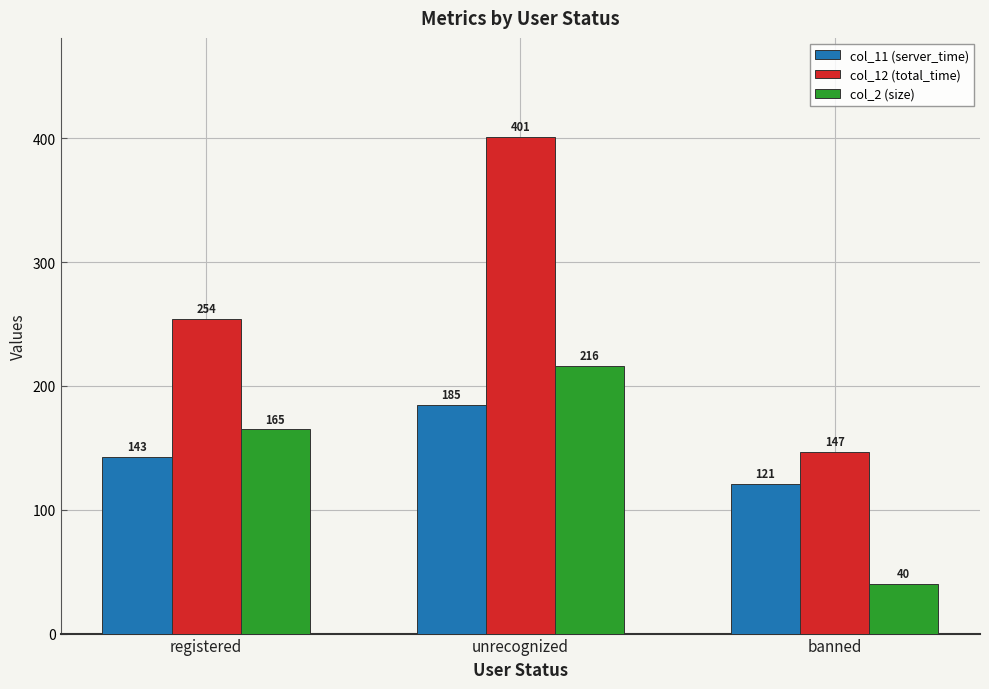

What are all the series names shown in the legend?

col_11 (server_time), col_12 (total_time), col_2 (size)